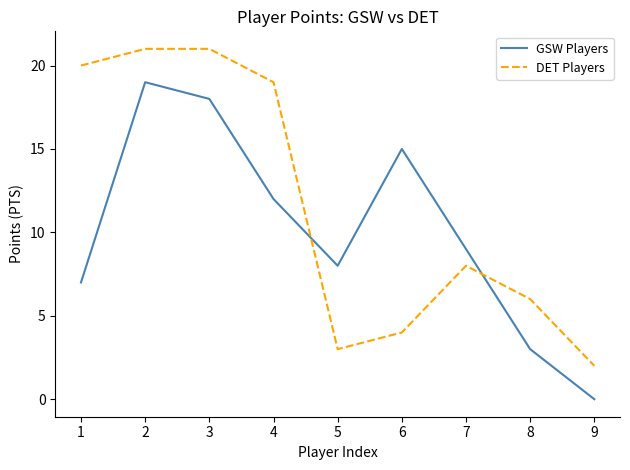

True or false: GSW Players has a value of 13 at 1.

False